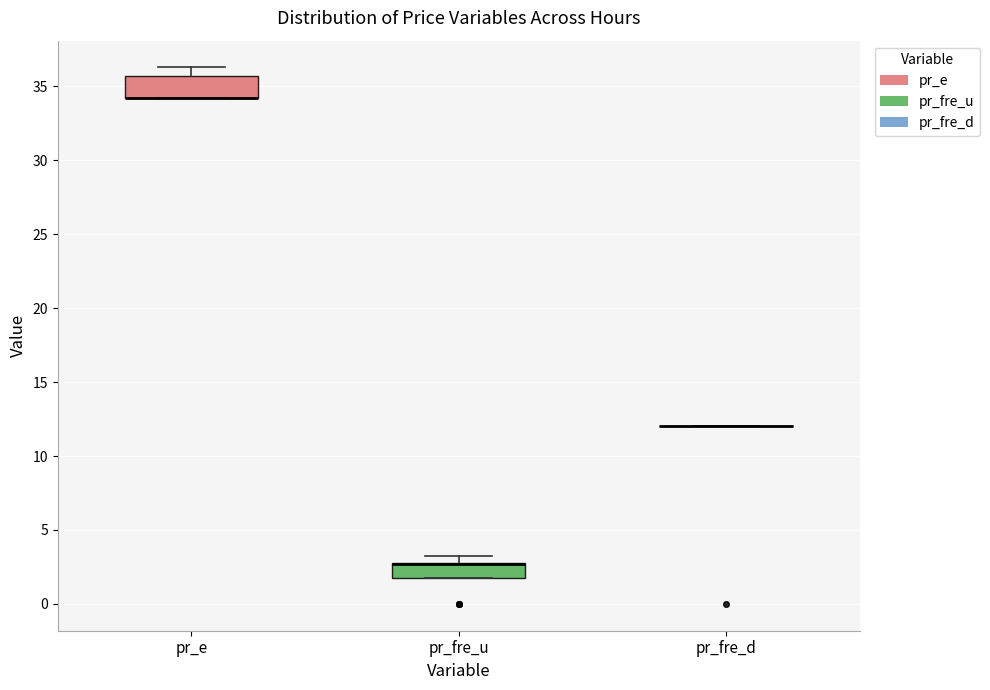

Reading left to right, read every box against the y-axis: the position of its median line, the range the box covers, and the ends of its whiskers. The values are not printed on the chart, so give them approximately, as read against the axis.

pr_e: median 34.0 (drawn on the box's lower edge), box 34.0 to 35.5, whiskers 34.0 to 36.5
pr_fre_u: median 2.5 (drawn on the box's upper edge), box 1.5 to 3.0, whiskers 1.5 to 3.5
pr_fre_d: box collapsed to a line at 12.0, whiskers 12.0 to 12.0